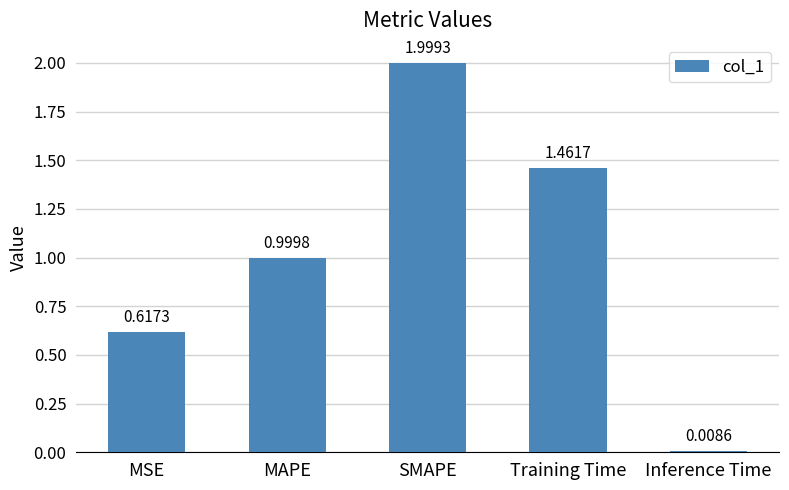

What is the difference between the maximum and minimum values?

2.0